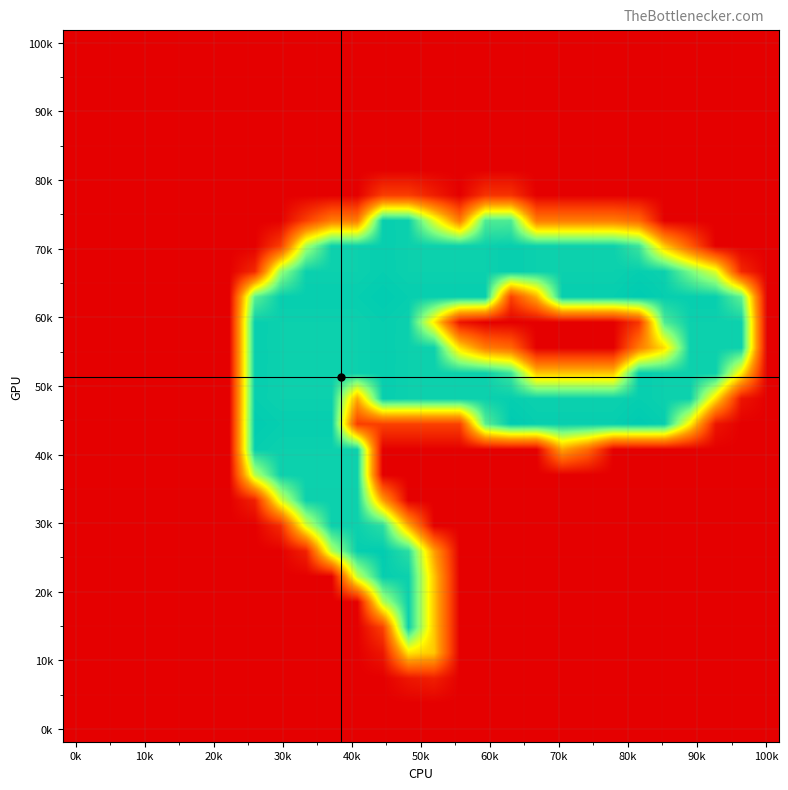

Which label corresponds to the smallest value in the chart?

0k